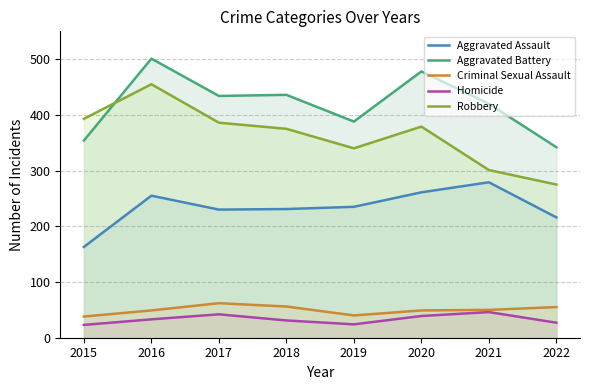

How many values in the Aggravated Assault series exceed 235?

3